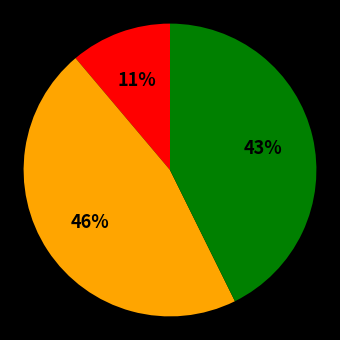

To the nearest percent, what is the difference between the largest and smallest slice percentages?

35%